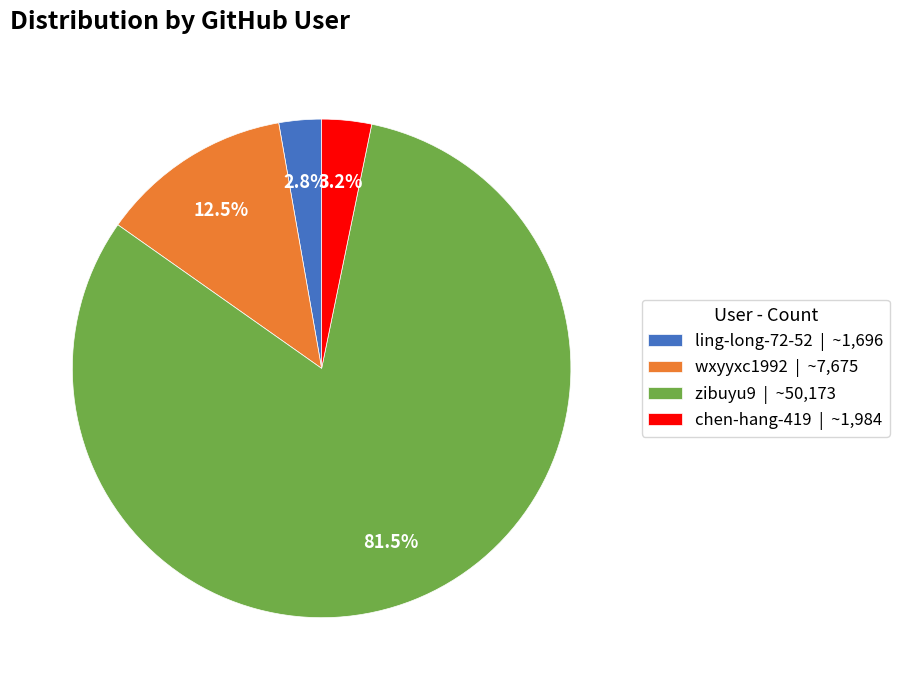

What portion of the pie excludes wxyyxc1992?

87.5%